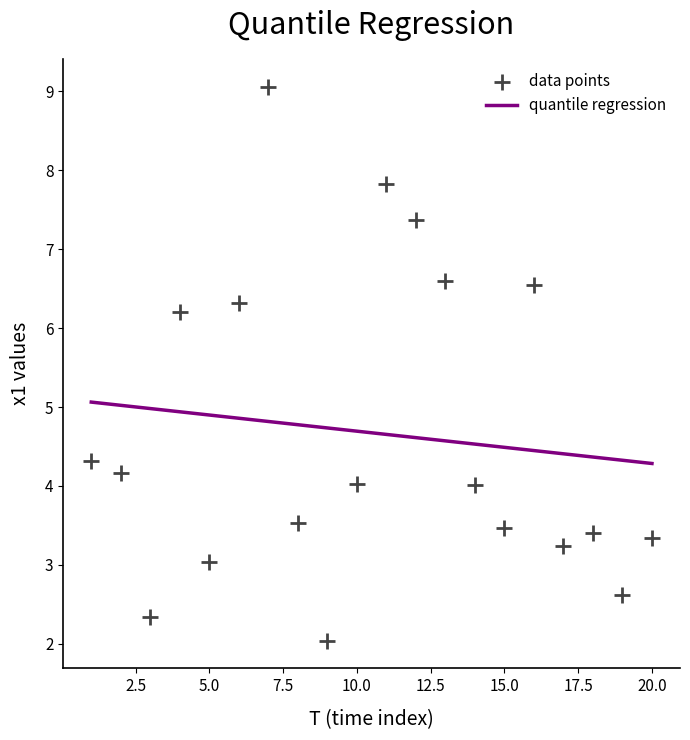

What Y value in the scatter plot is closest to 5?

4.3